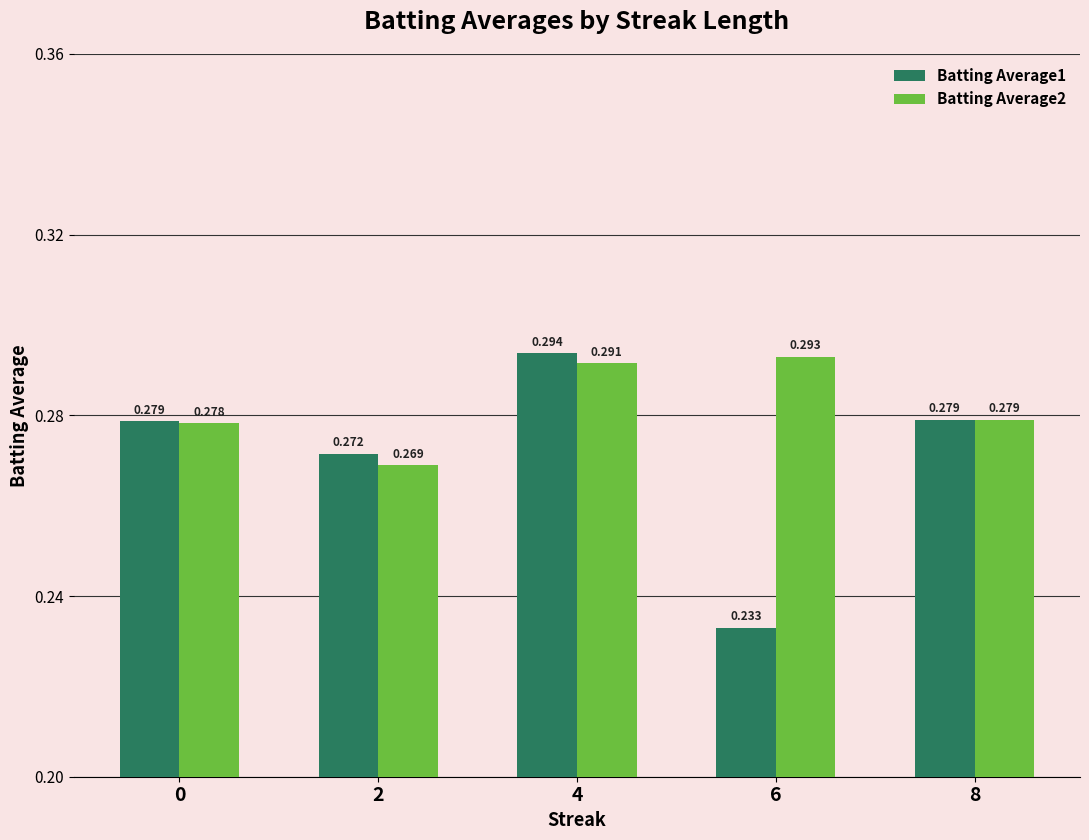

Is the value of Batting Average1 at 2 greater than the value of Batting Average2 at 4?

No